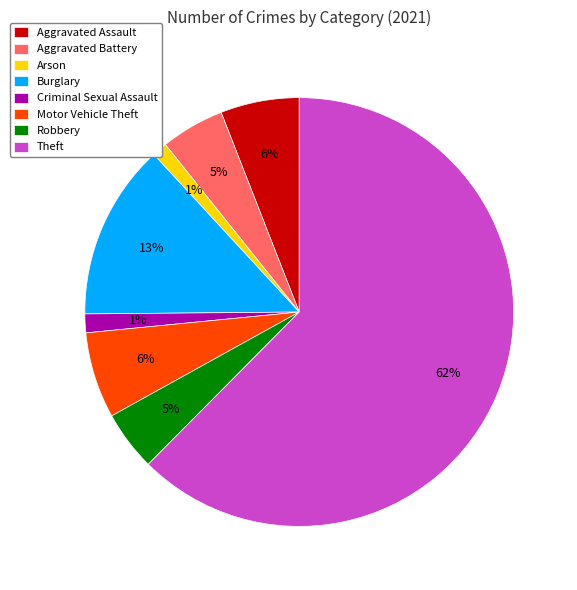

Which slice is the largest?

Theft